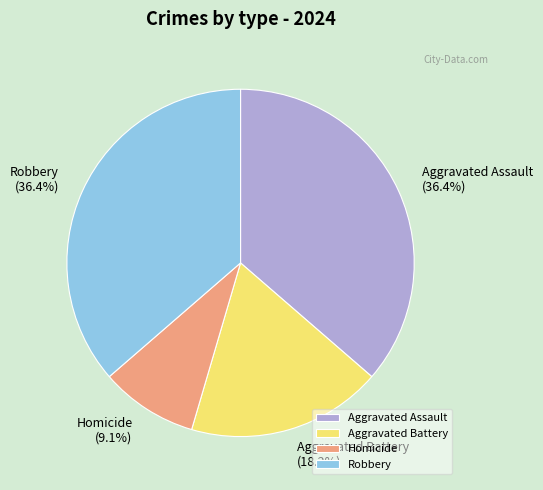

To the nearest percent, what is the combined percentage of Homicide and Aggravated Battery?

27%